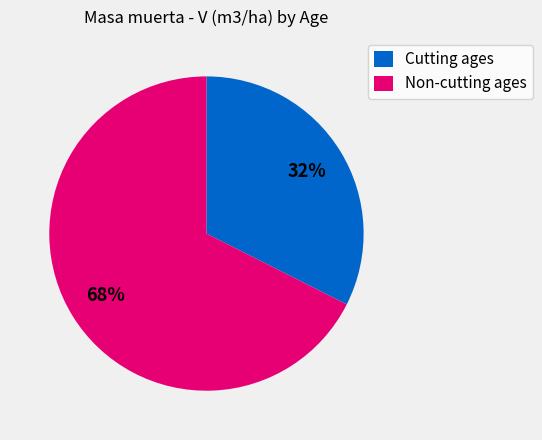

Is there a majority slice in this chart?

Yes